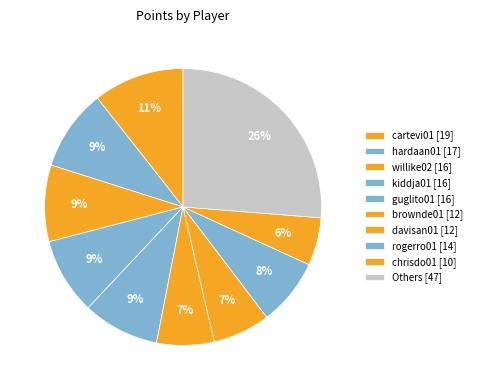

How many slices are in this pie chart?

10